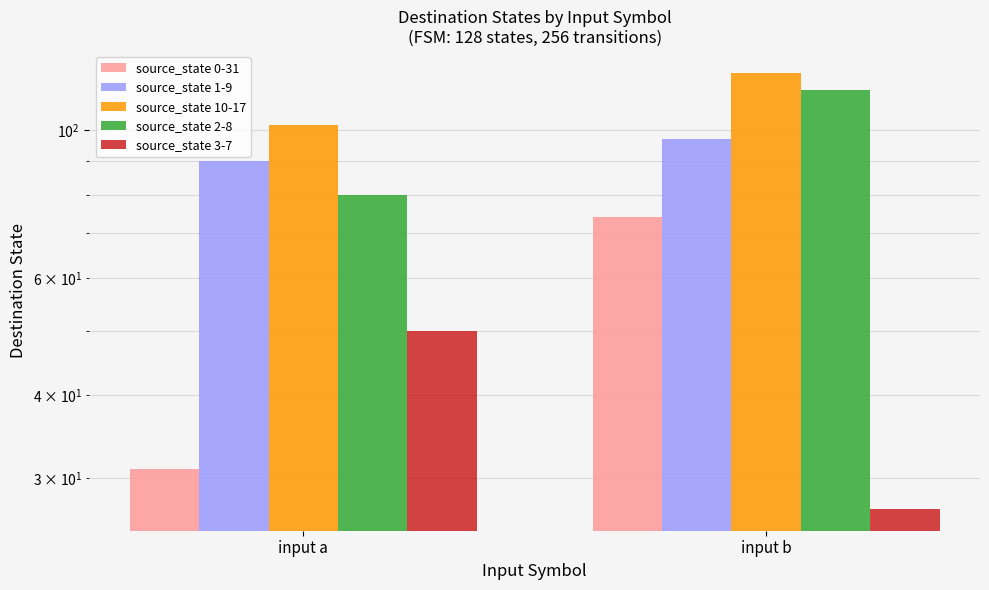

What are all the series names shown in the legend?

source_state 0-31, source_state 1-9, source_state 10-17, source_state 2-8, source_state 3-7